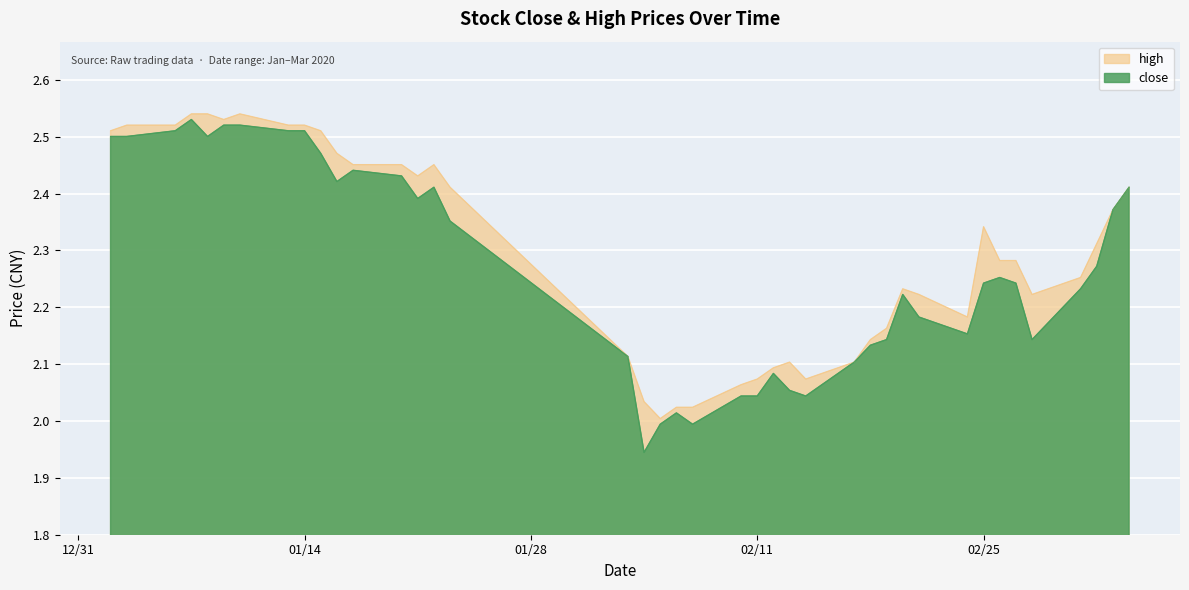

True or false: close and high cross at least once.

False